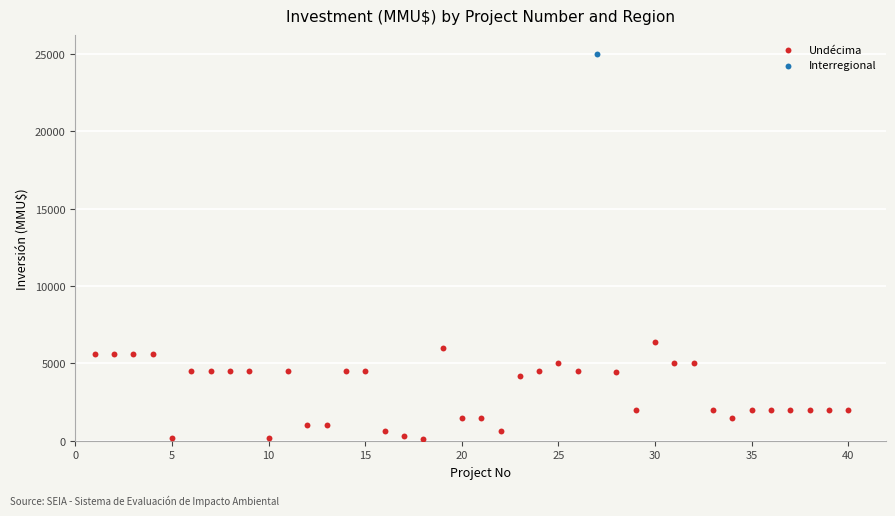

What are all the series names shown in the legend?

Undécima, Interregional